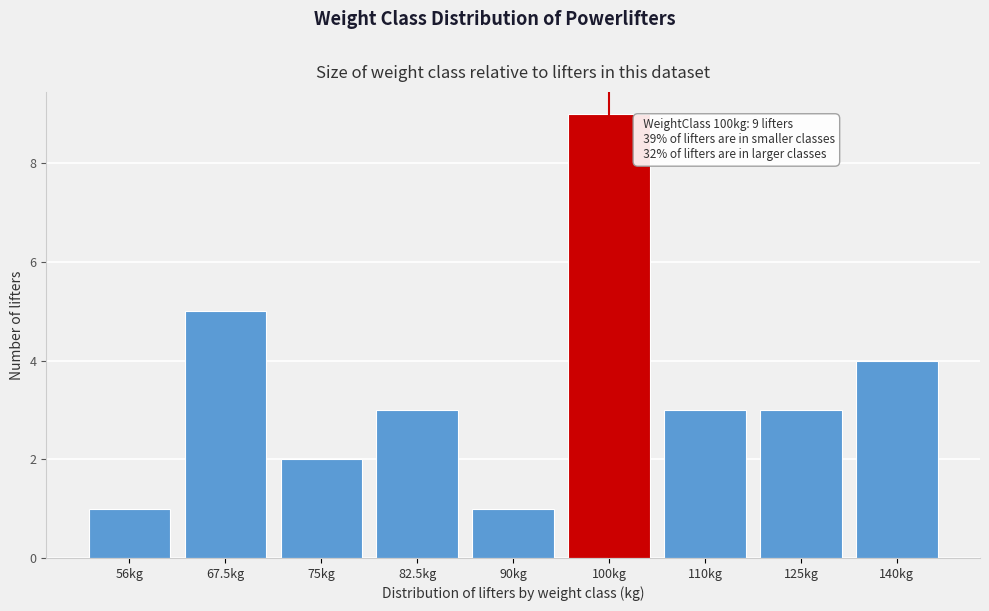

Reading right to left, what are all the values shown in this chart?

140kg=4	125kg=3	110kg=3	100kg=9	90kg=1	82.5kg=3	75kg=2	67.5kg=5	56kg=1